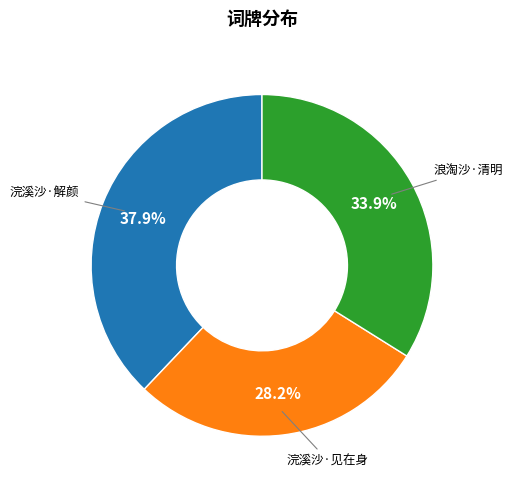

Is there a majority slice in this chart?

No